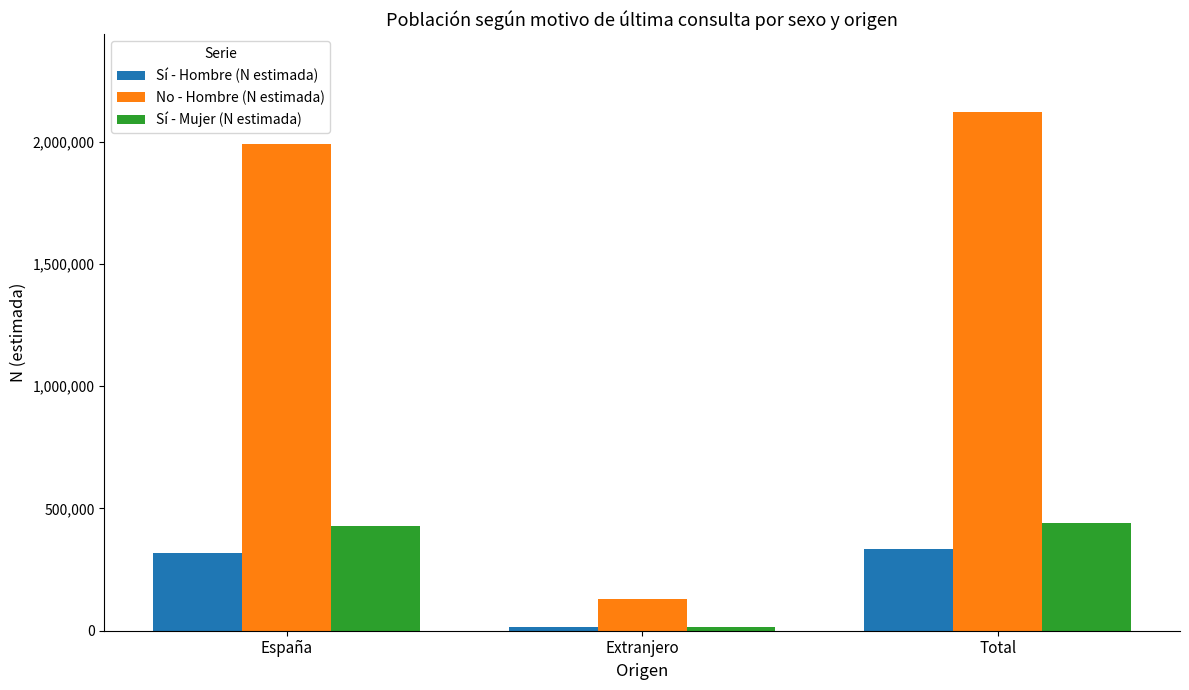

What is the maximum value for No - Hombre (N estimada)?

2121090